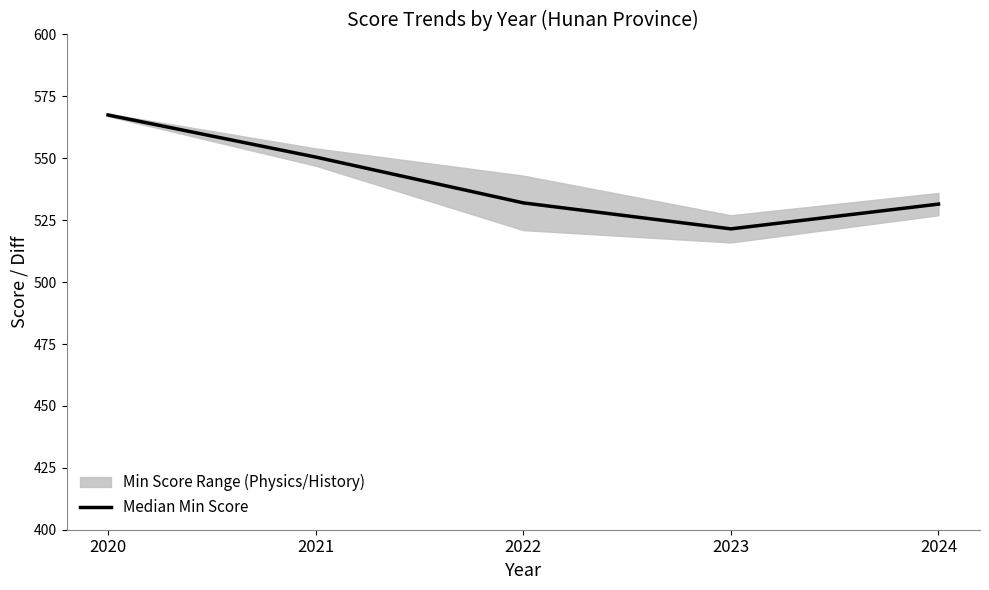

Rank the categories by value from highest to lowest.

2020, 2021, 2022, 2024, 2023